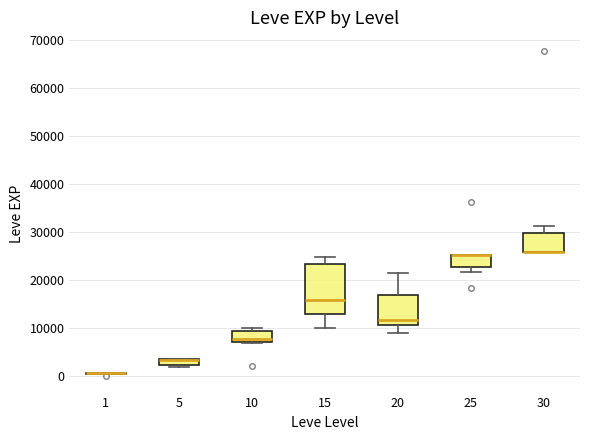

Where is the upper edge of the box at x = 10 on the y-axis? The values are not printed on the chart, so give them approximately, as read against the axis.

9000